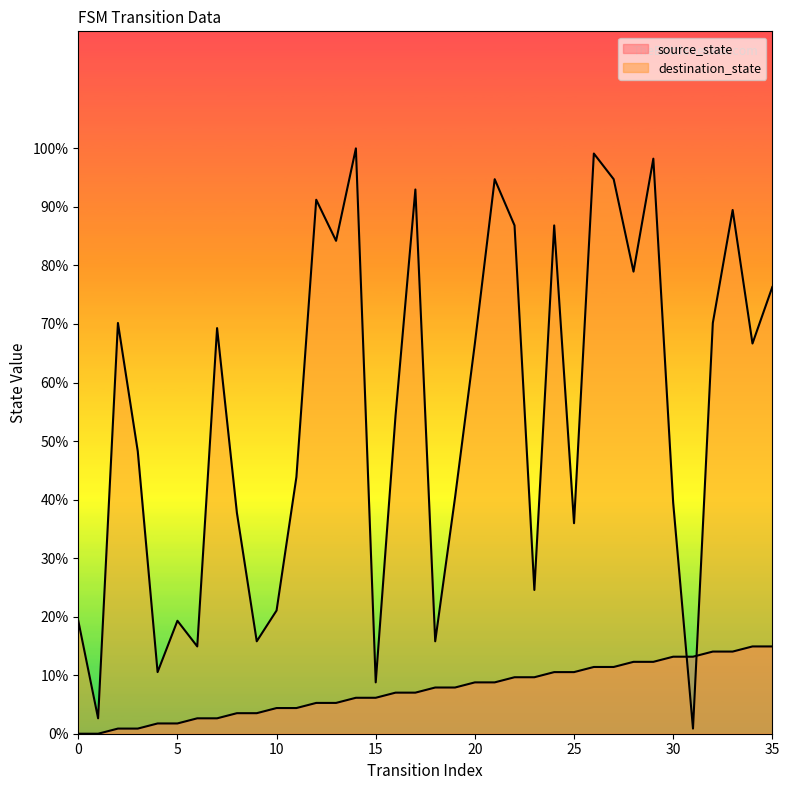

Which series has the largest total across all categories?

destination_state